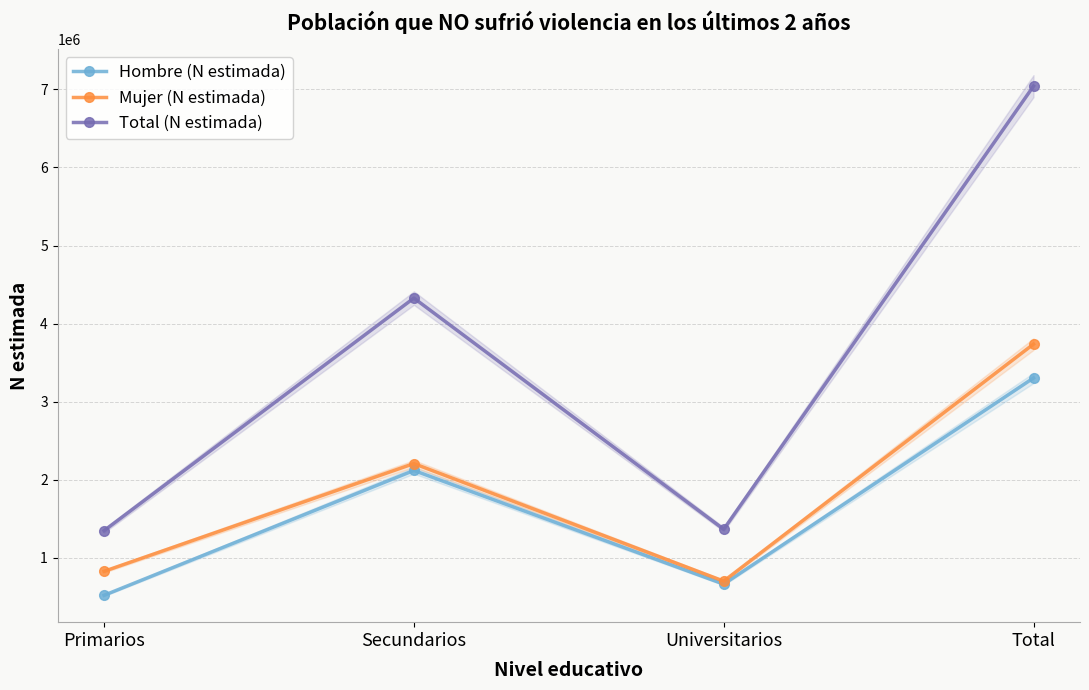

At which category is the sum across all series the highest?

Total